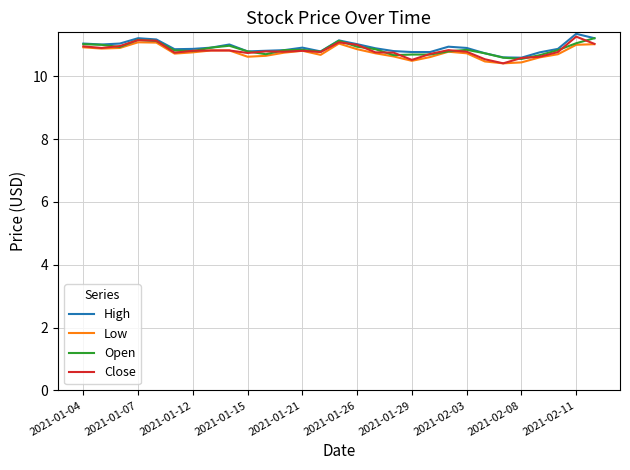

What is the maximum value for Open?

11.2